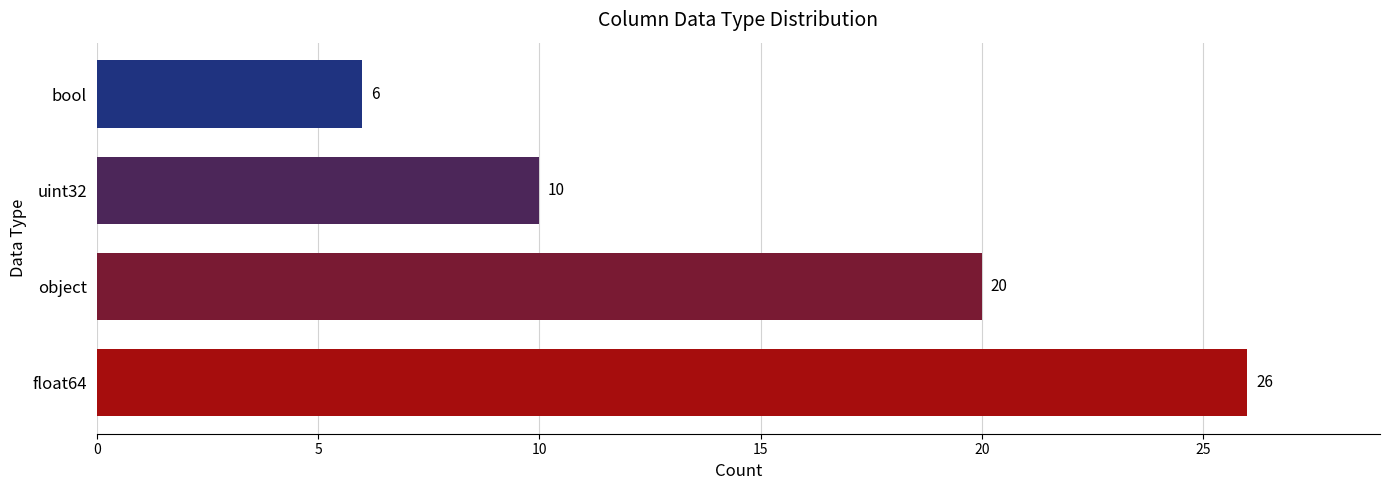

List the labels in order of value, smallest first.

bool, uint32, object, float64